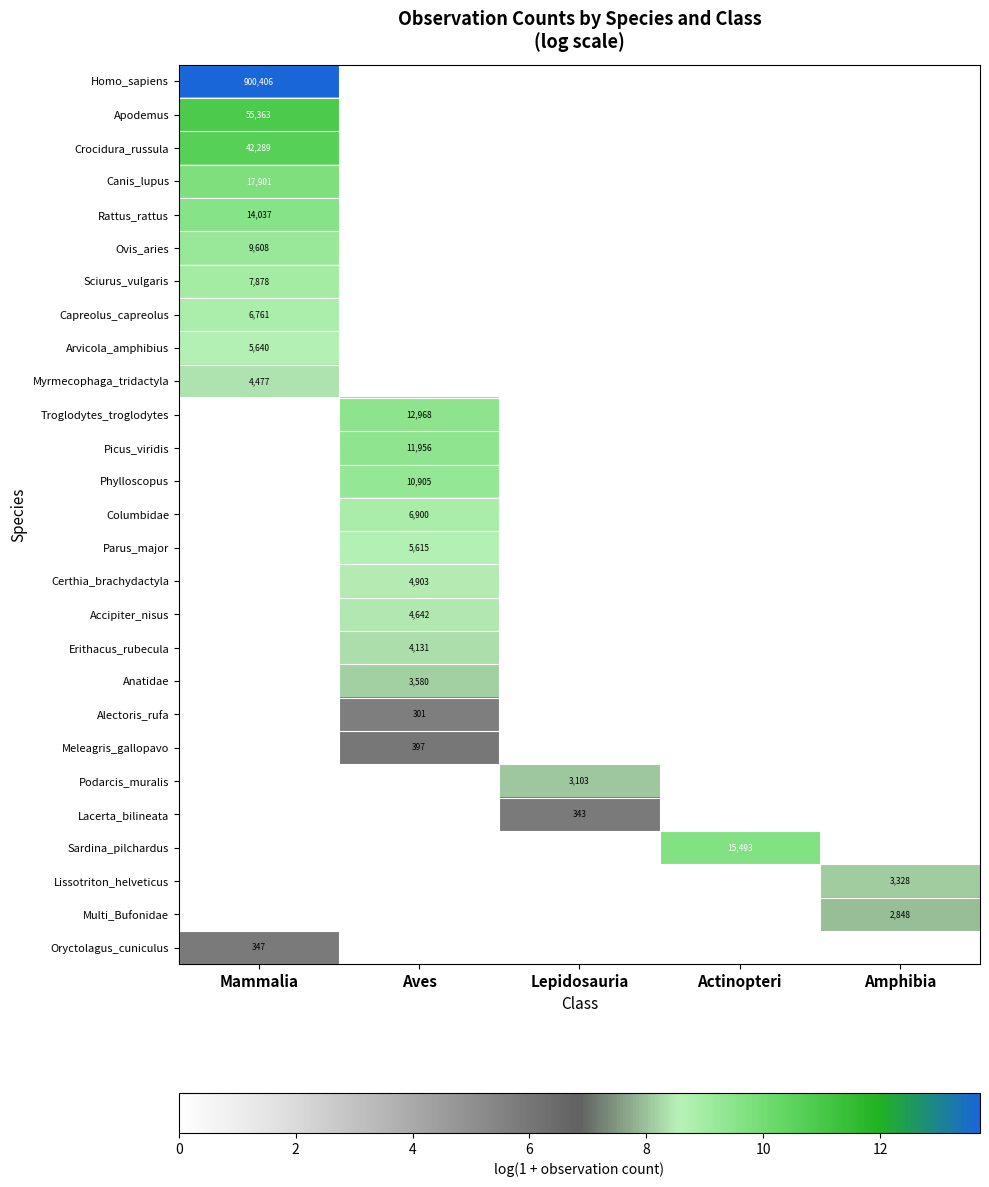

What is the total value across all series at Mammalia?

104.5